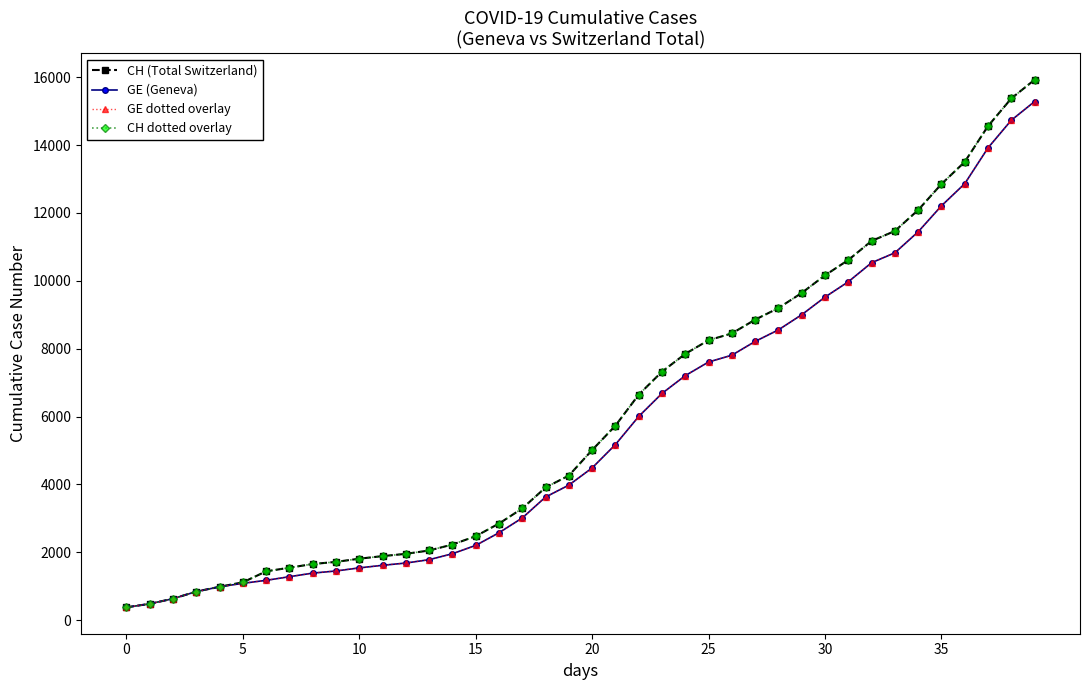

Does the chart have visible grid lines?

No